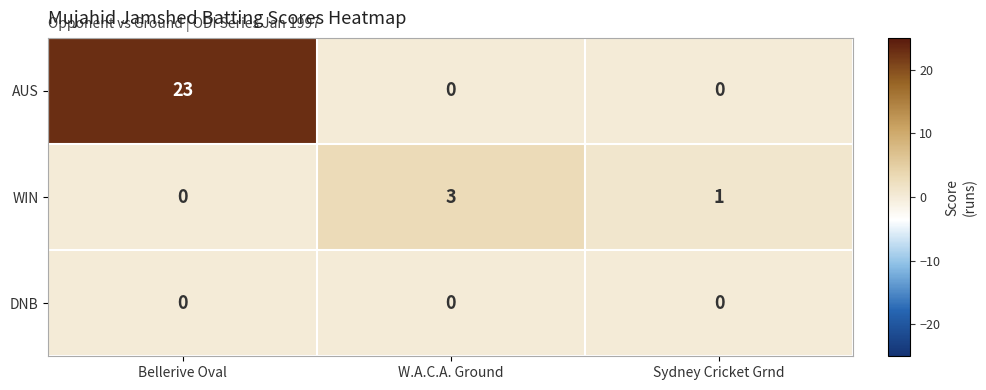

Which category has the highest value across all series?

Bellerive Oval